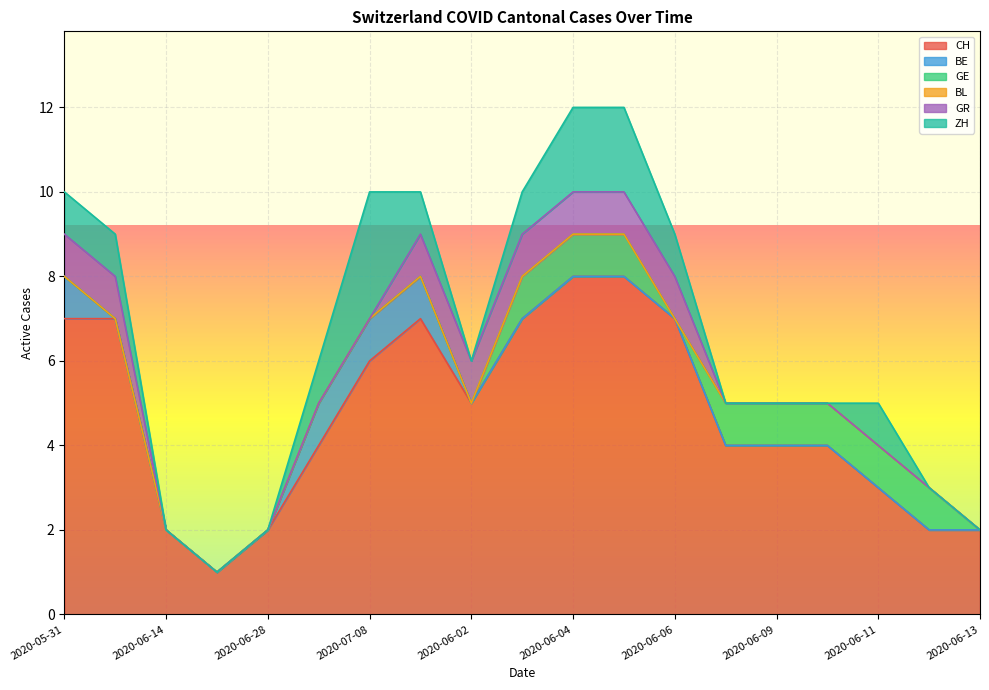

The GR series shows 1 at 2020-06-01. True or false?

True